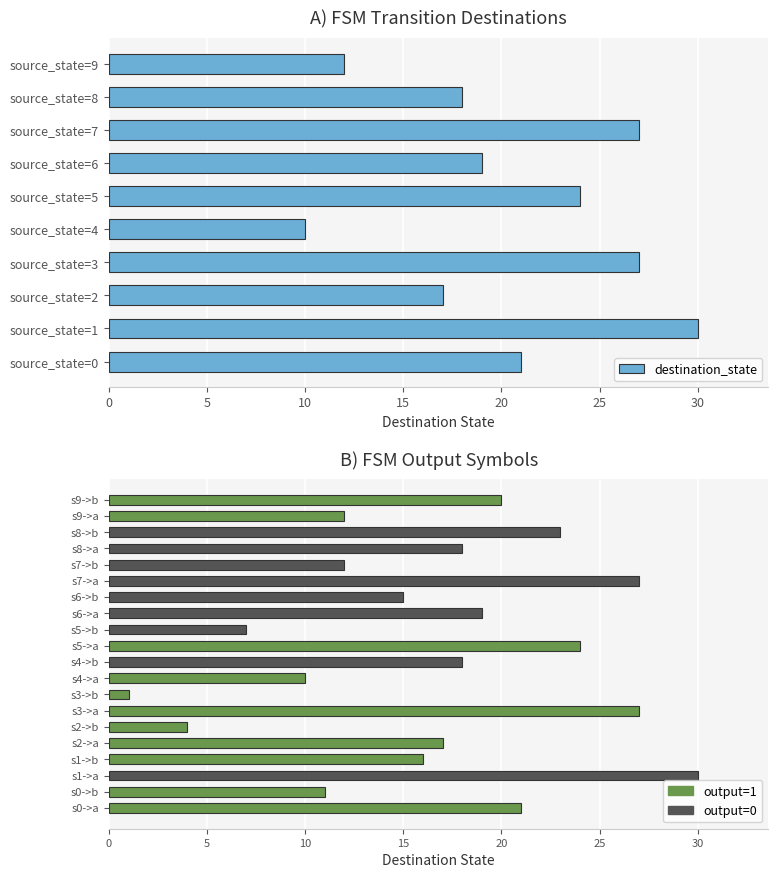

How many distinct data groups are displayed?

1